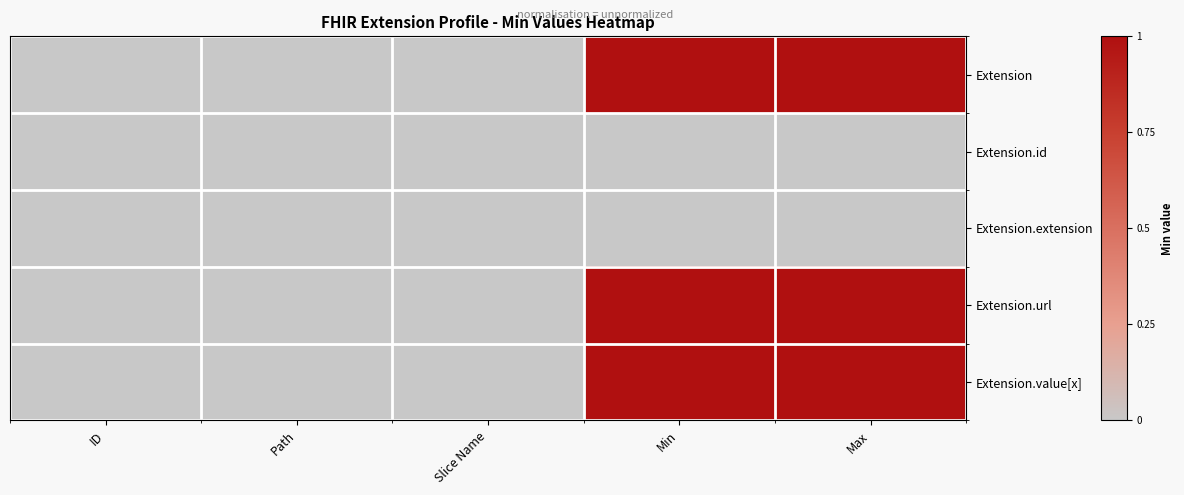

Reading left to right, extract all data points from this chart.

Extension: ID=0	Path=0	Slice Name=0	Min=1	Max=1
Extension.id: ID=0	Path=0	Slice Name=0	Min=0	Max=0
Extension.extension: ID=0	Path=0	Slice Name=0	Min=0	Max=0
Extension.url: ID=0	Path=0	Slice Name=0	Min=1	Max=1
Extension.value[x]: ID=0	Path=0	Slice Name=0	Min=1	Max=1